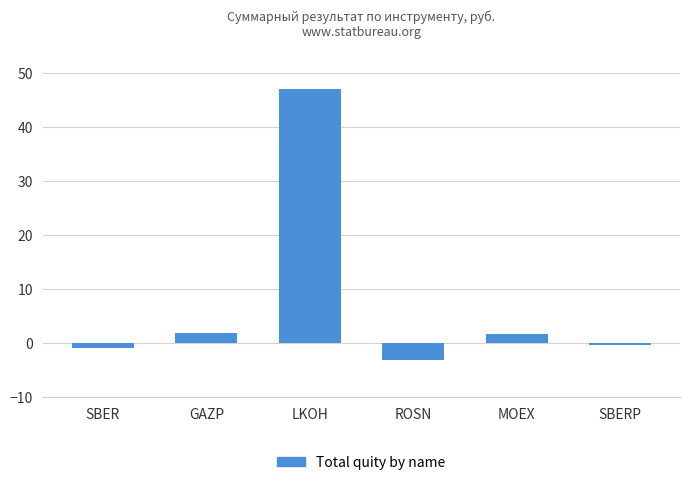

What is the value of the 4th bar from the left?

-3.0